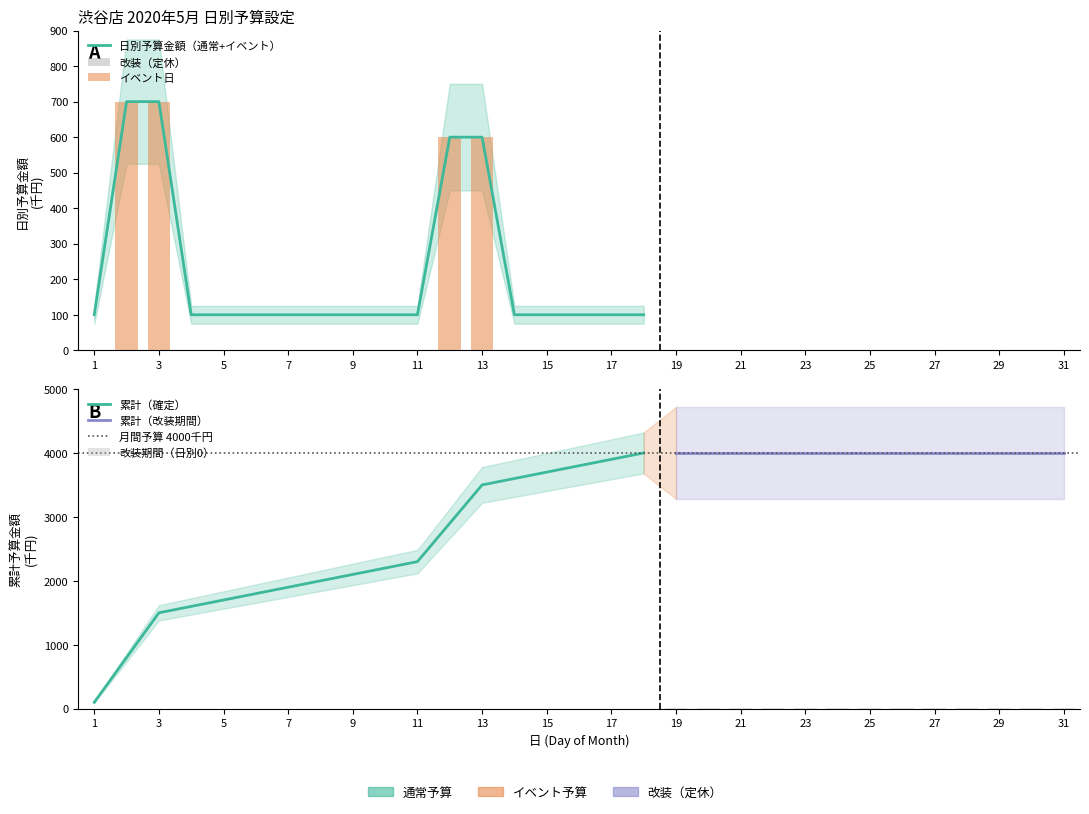

What is the total value across all series at 30?

4000